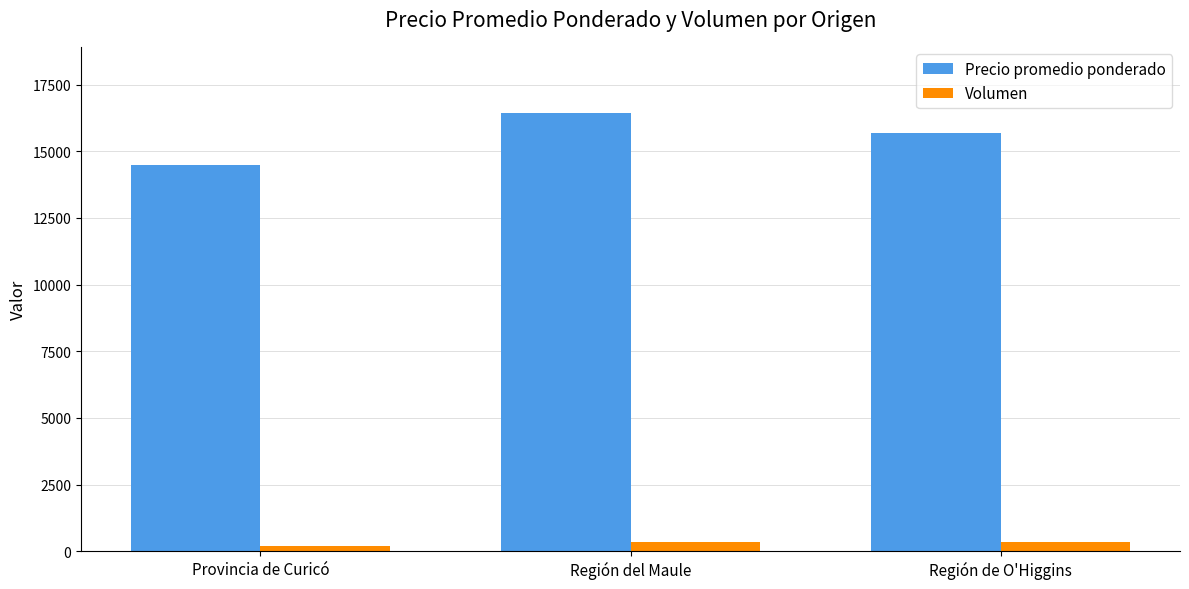

What is the difference between the highest and lowest values at Provincia de Curicó?

14320.0